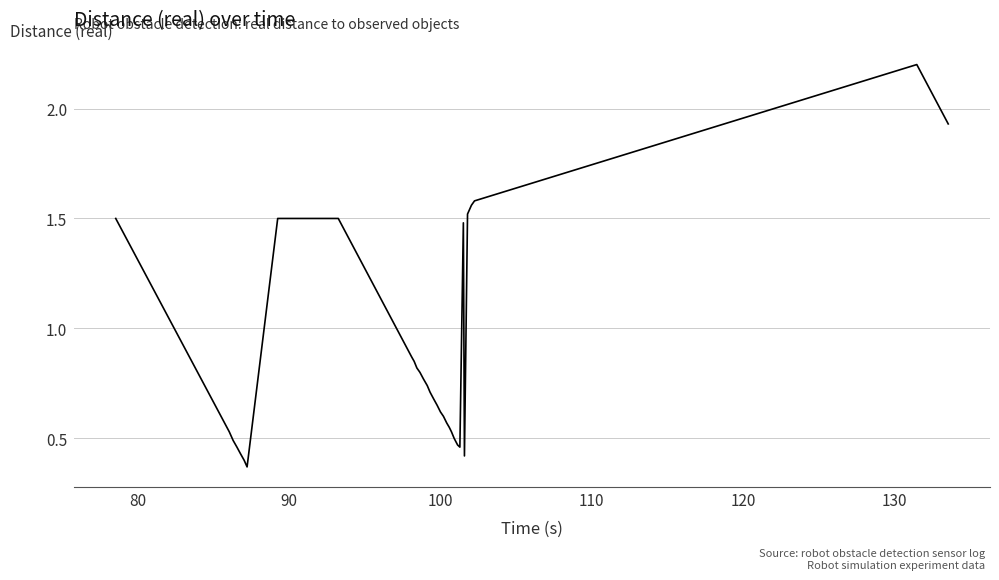

What is the difference between the maximum and minimum values?

1.8